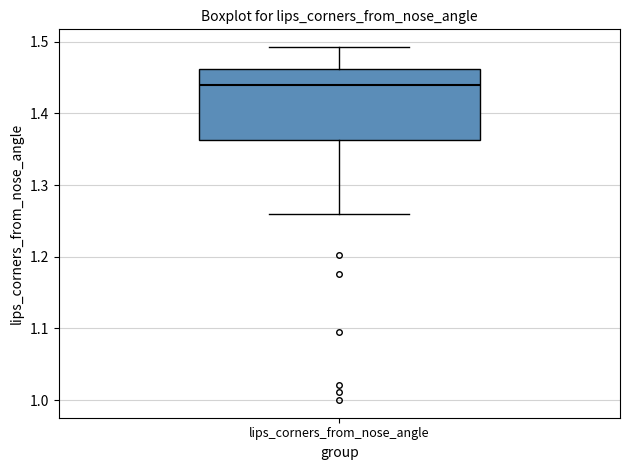

Transcribe this box plot: give where the median line is, the range the box spans, and where the two whiskers end, as read against the y-axis. The values are not printed on the chart, so give them approximately, as read against the axis.

median 1.44, box 1.36 to 1.46, whiskers 1.26 to 1.49